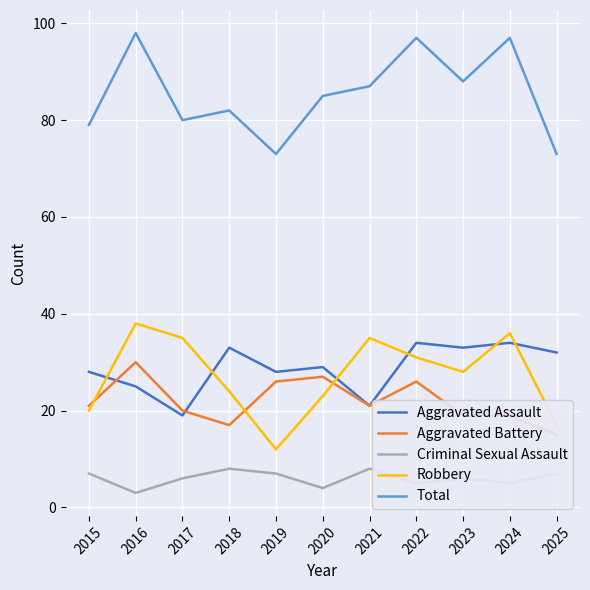

The Robbery series shows 4 at 2019. True or false?

False